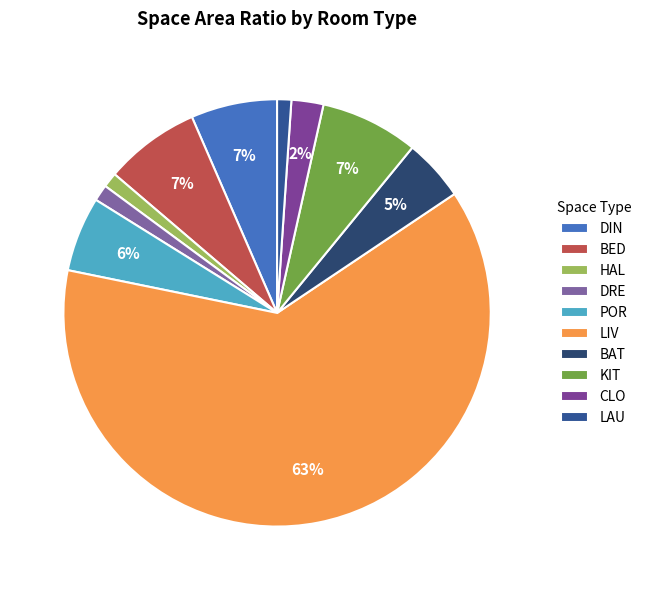

Count the number of slices in the pie.

10